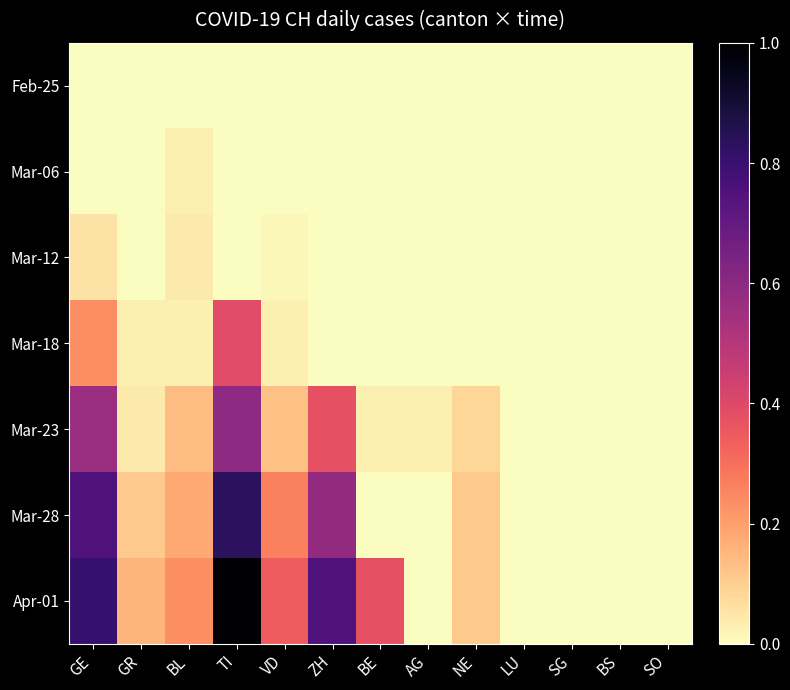

Rank the series by their maximum value, from highest to lowest.

Apr-01, Mar-28, Mar-23, Mar-18, Mar-12, Mar-06, Feb-25